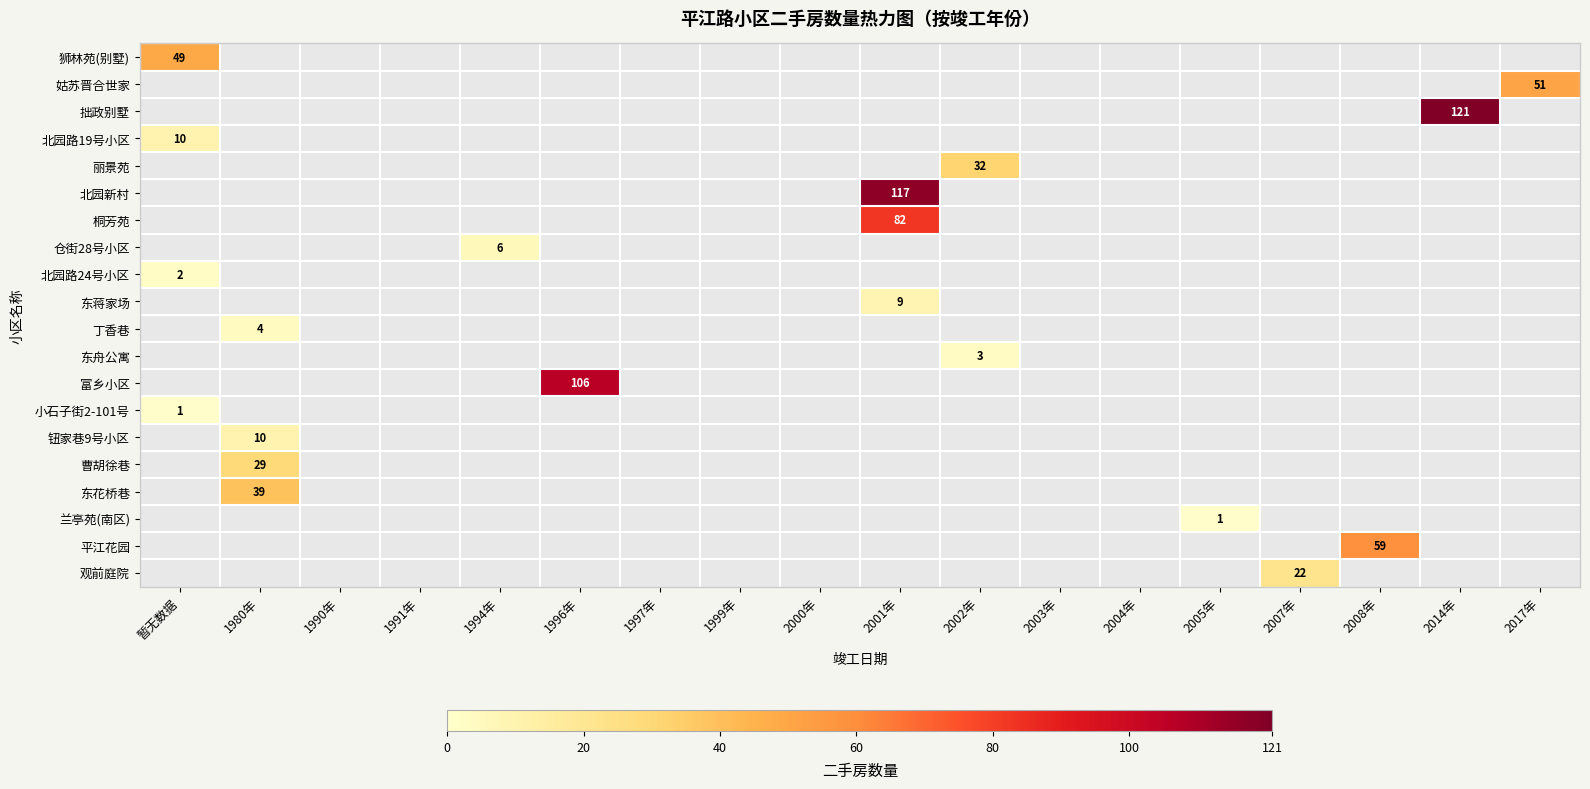

At which category does the chart reach its peak across all series?

2014年